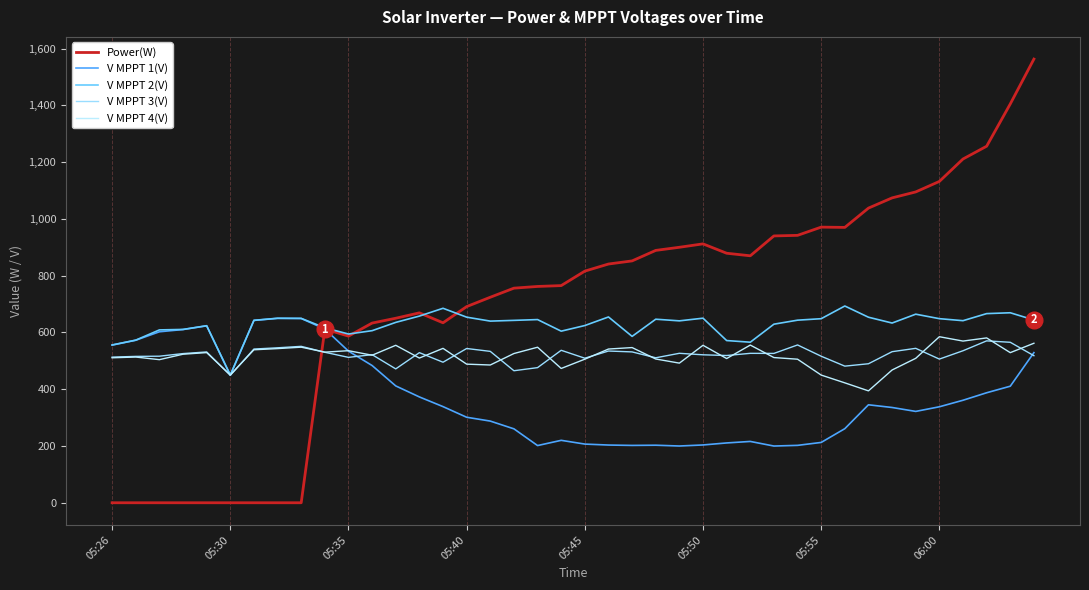

Does the chart have visible grid lines?

No